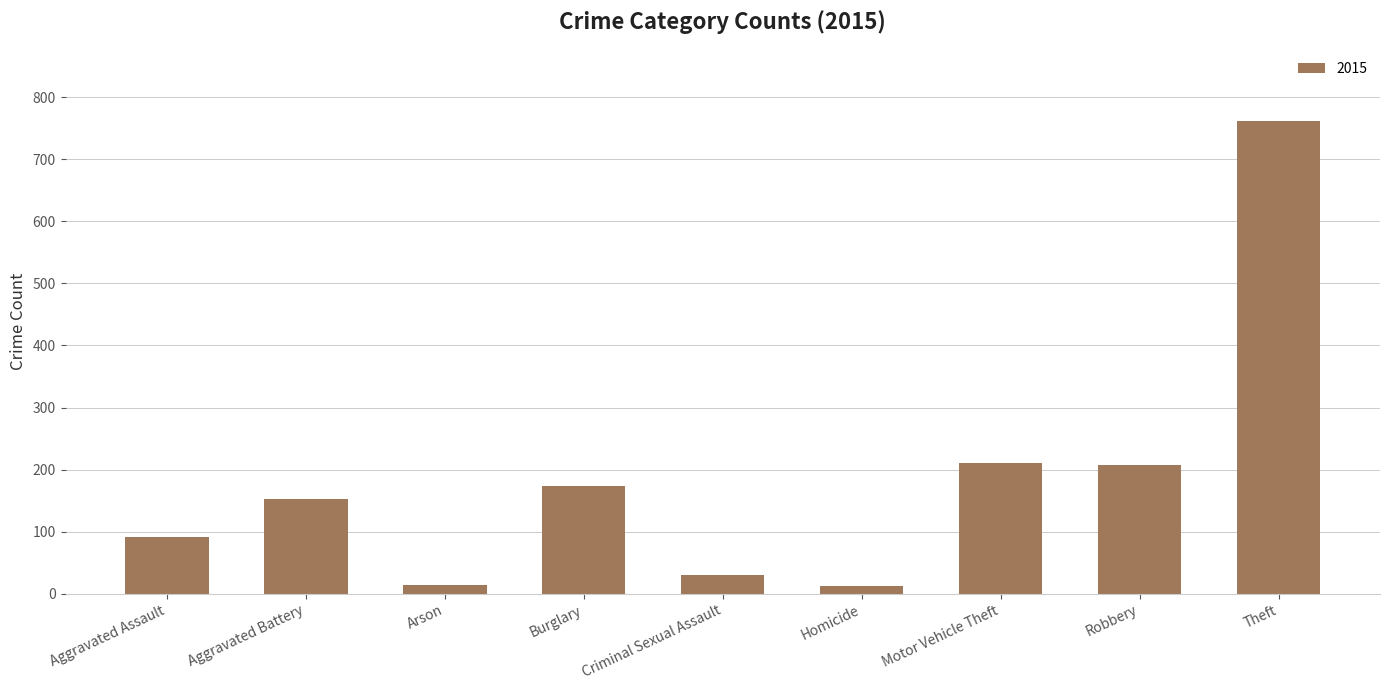

What is the average value?

184